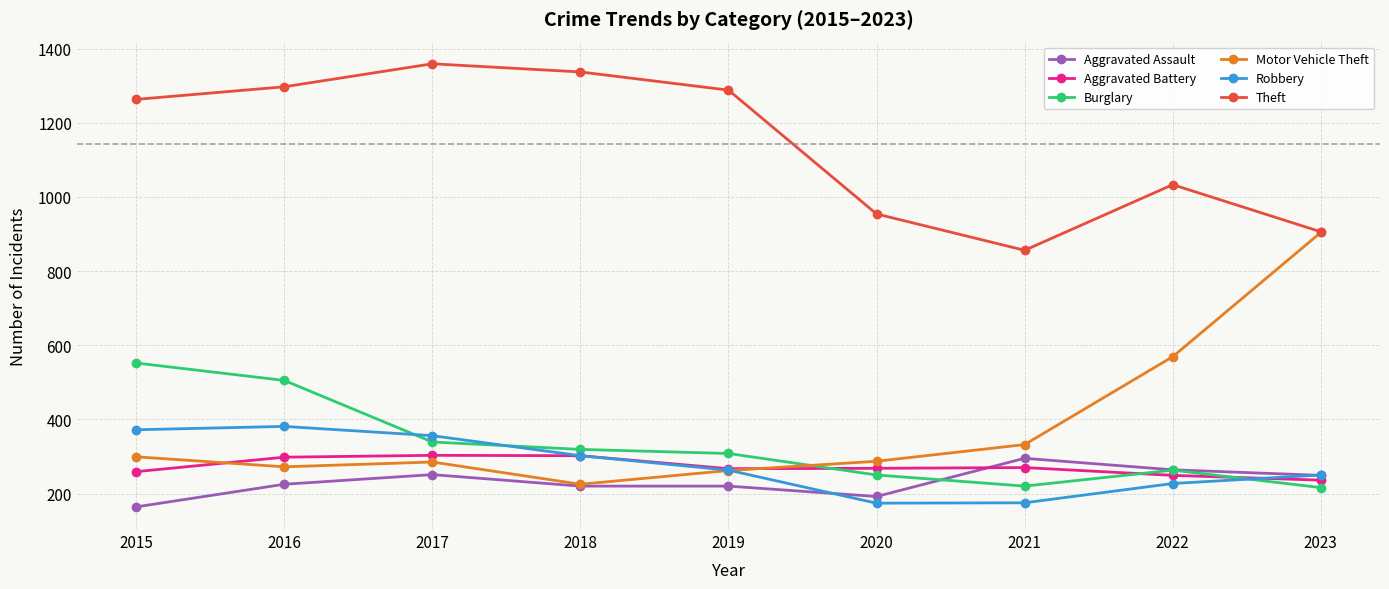

The value of Aggravated Battery at 2023 is 236. True or false?

True